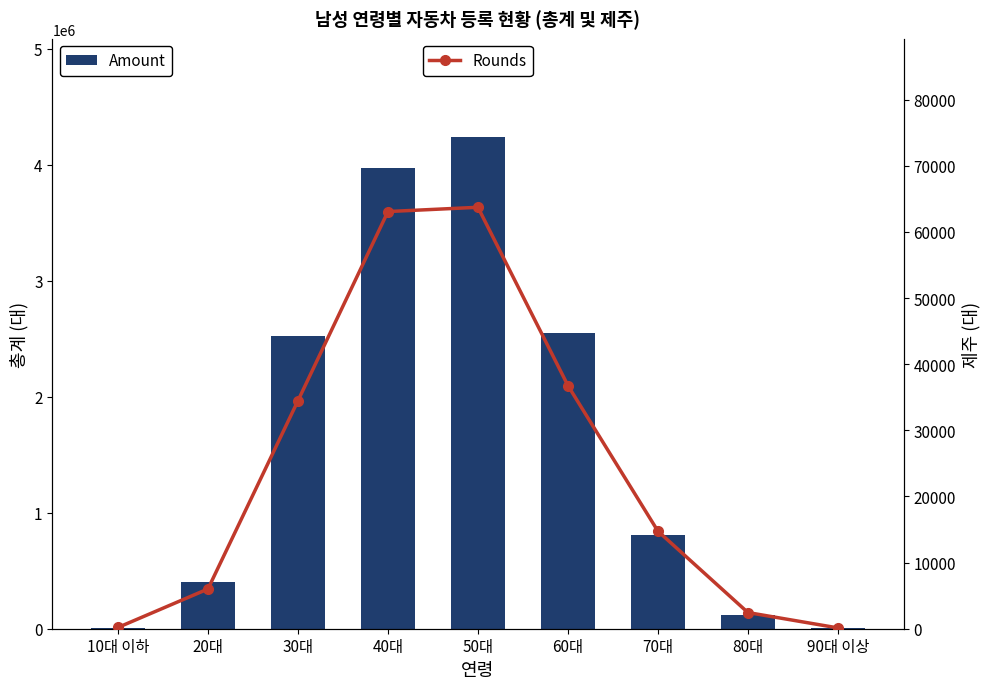

Which series has the widest spread of values?

Amount